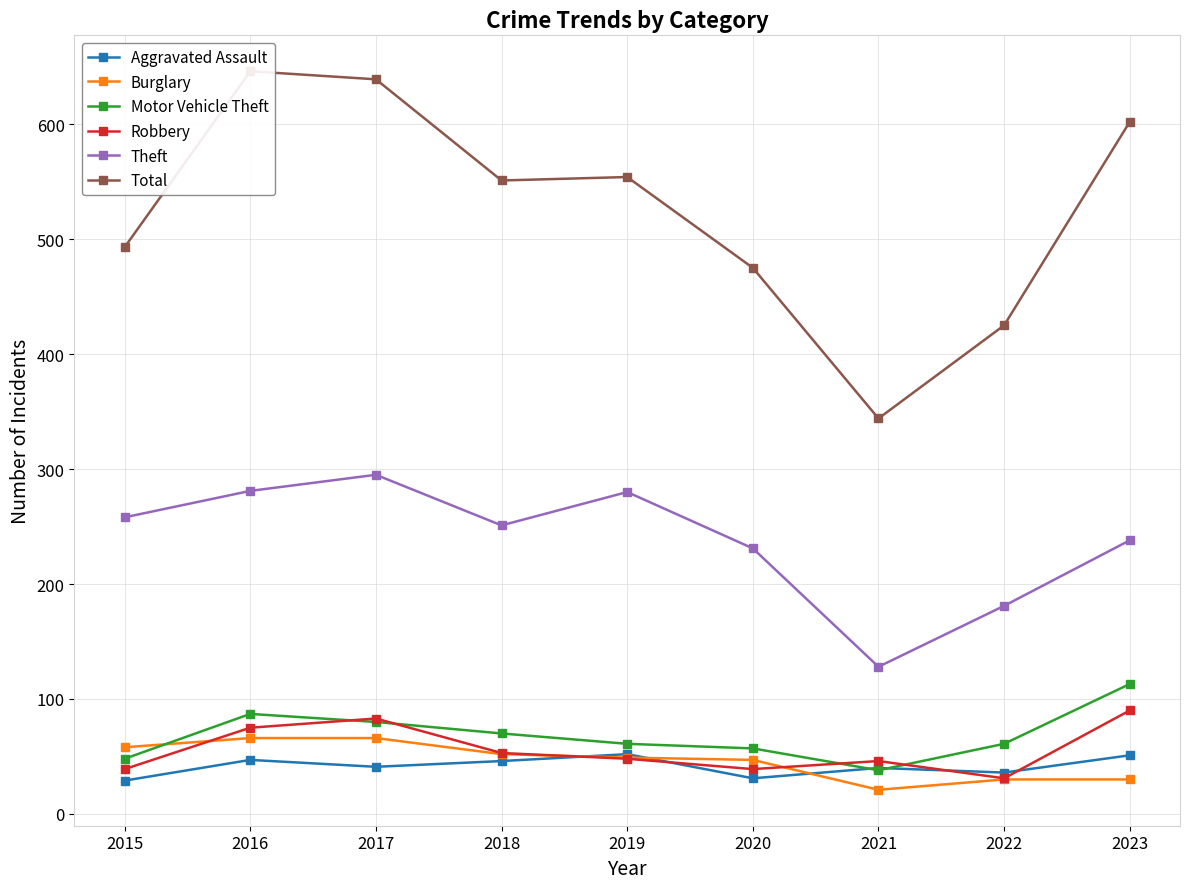

Where is the first local minimum for Motor Vehicle Theft?

2021